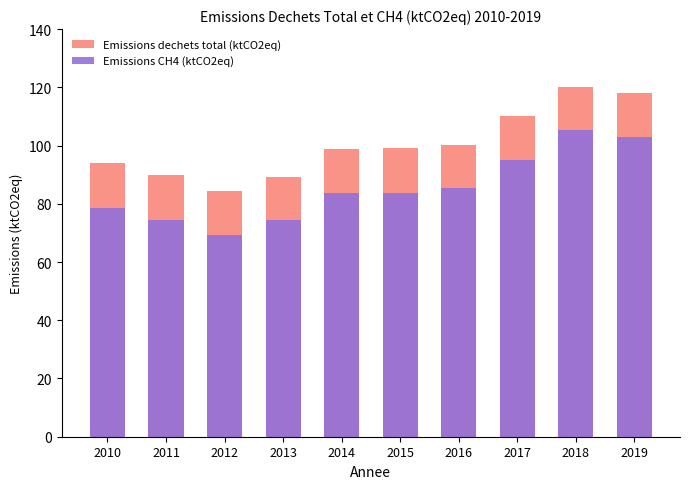

Which series has the widest spread of values?

Emissions CH4 (ktCO2eq)